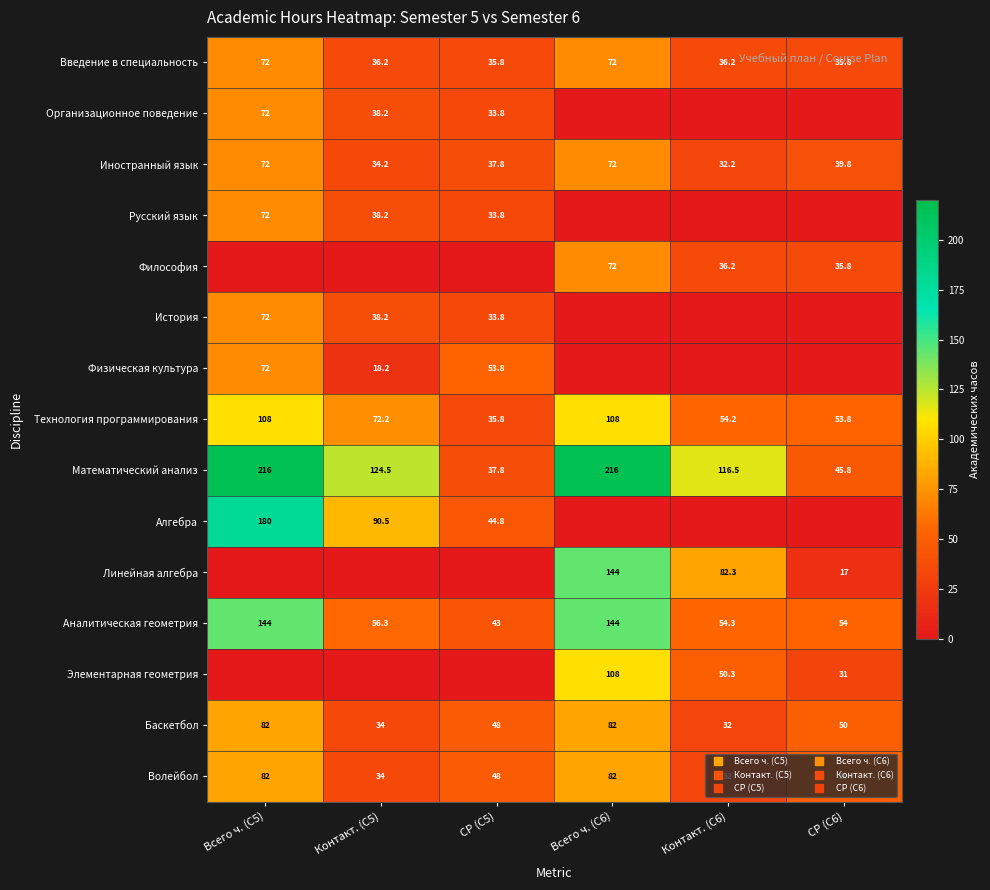

What is the difference between the highest and lowest values at Контакт. (С5)?

124.5